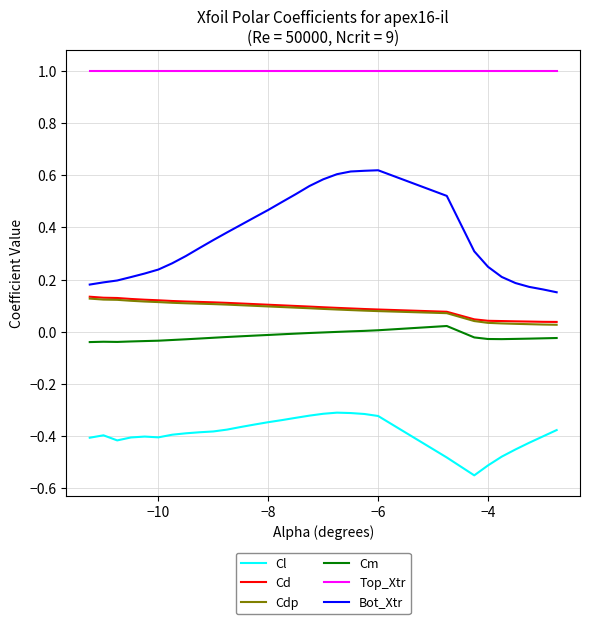

Which series has the largest range (max minus min)?

Bot_Xtr